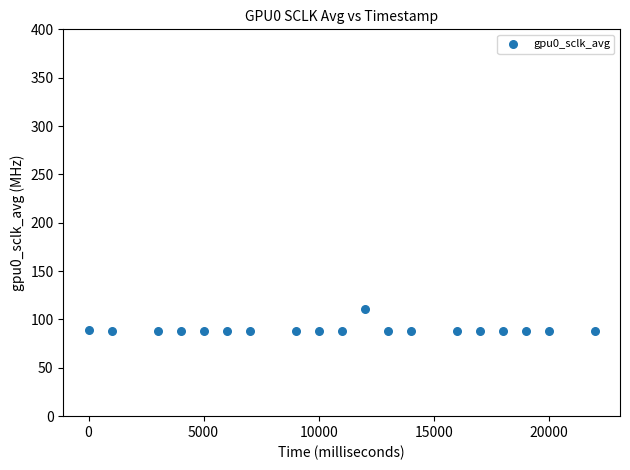

What is the range of Y values (max minus min)?

23.1